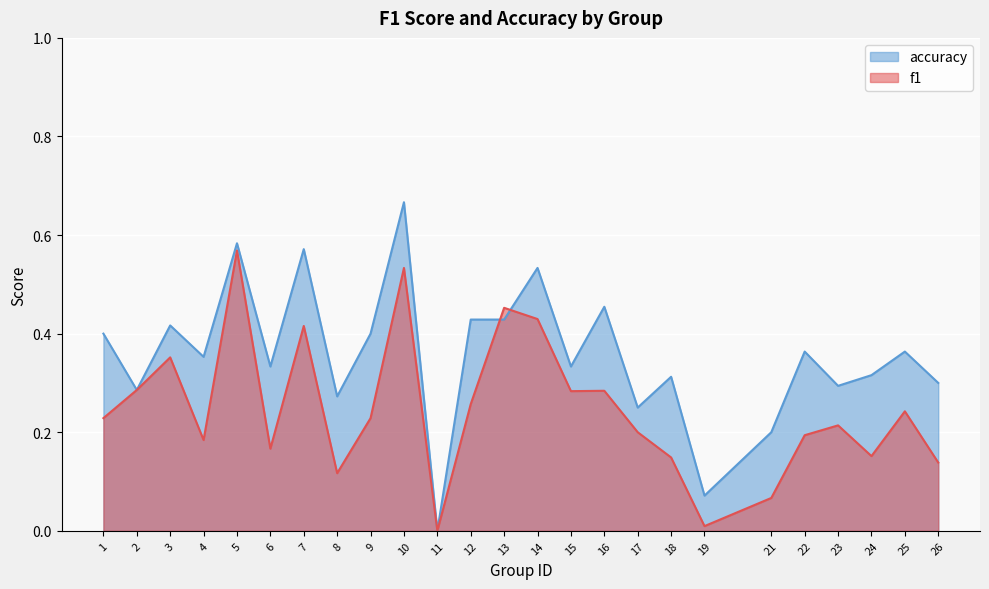

Reading right to left, what are all the values shown in this chart?

f1: 26=0.1	25=0.2	24=0.2	23=0.2	22=0.2	21=0.1	19=0.0	18=0.1	17=0.2	16=0.3	15=0.3	14=0.4	13=0.5	12=0.3	11=0.0	10=0.5	9=0.2	8=0.1	7=0.4	6=0.2	5=0.6	4=0.2	3=0.4	2=0.3	1=0.2
accuracy: 26=0.3	25=0.4	24=0.3	23=0.3	22=0.4	21=0.2	19=0.1	18=0.3	17=0.2	16=0.5	15=0.3	14=0.5	13=0.4	12=0.4	11=0.0	10=0.7	9=0.4	8=0.3	7=0.6	6=0.3	5=0.6	4=0.4	3=0.4	2=0.3	1=0.4